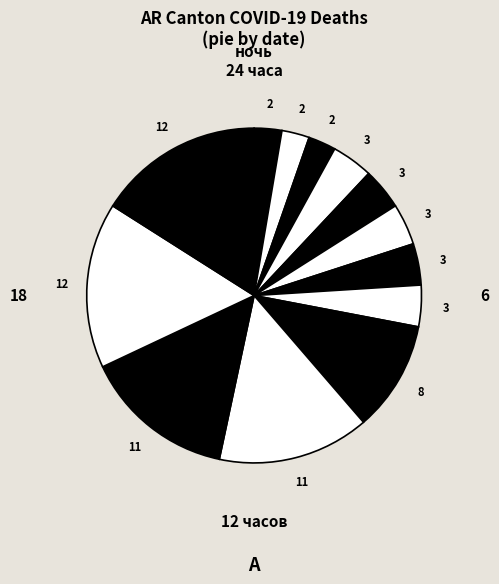

Count the number of slices in the pie.

13